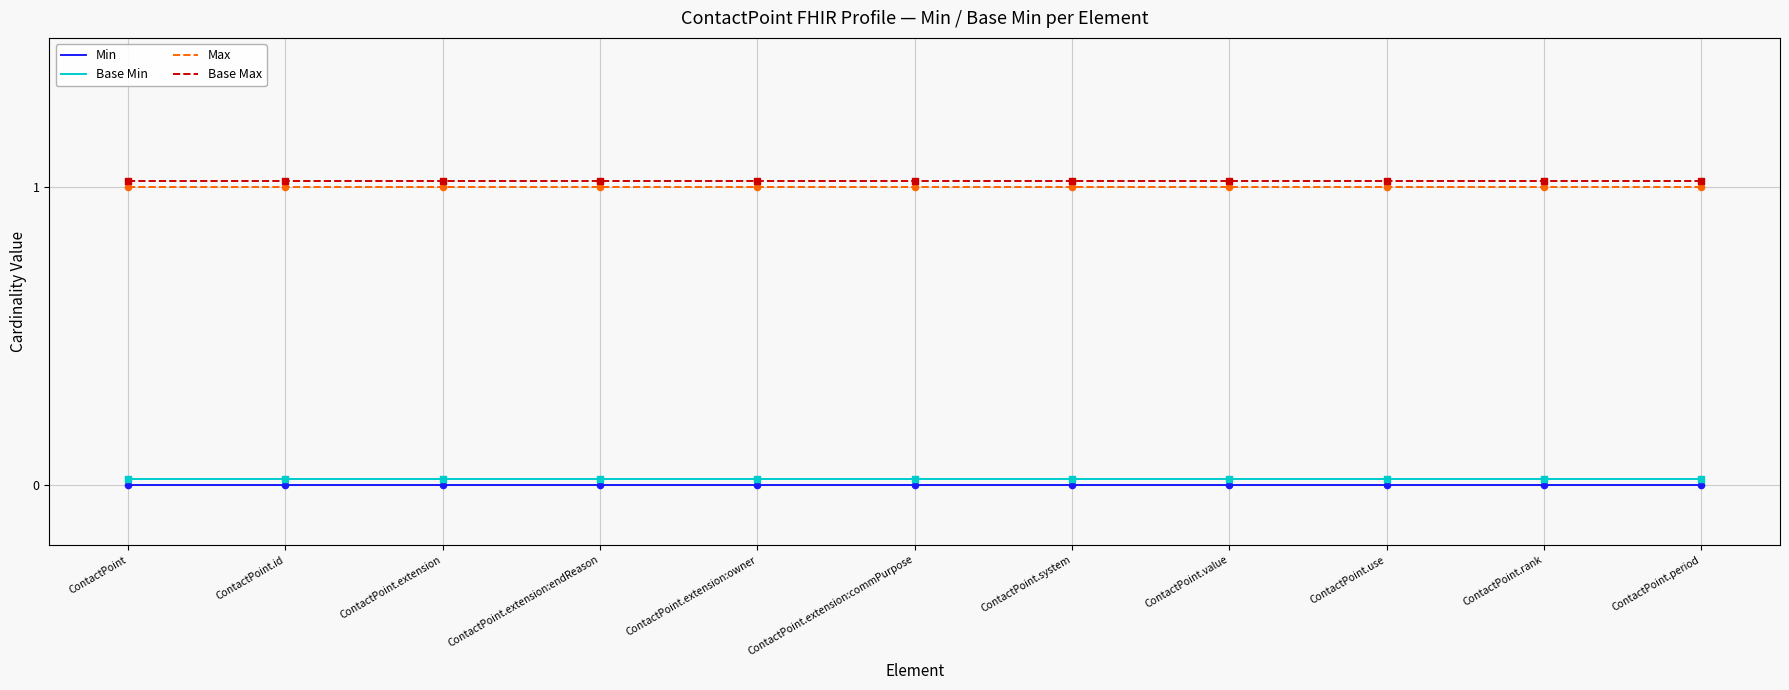

At how many categories does at least one series exceed 0?

11